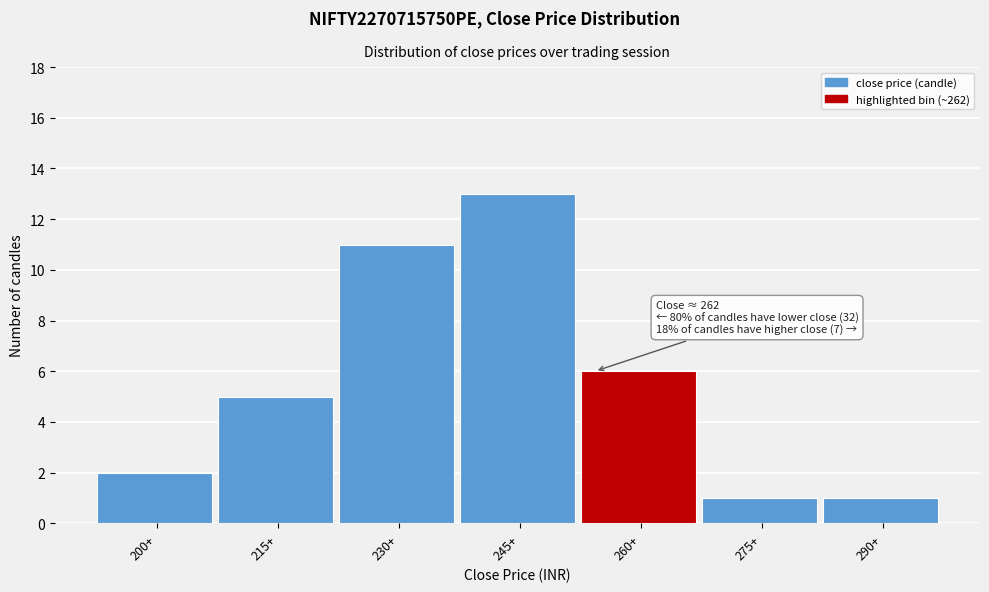

Reading left to right, transcribe all the data shown in this chart.

200+=2	215+=5	230+=11	245+=13	260+=6	275+=1	290+=1